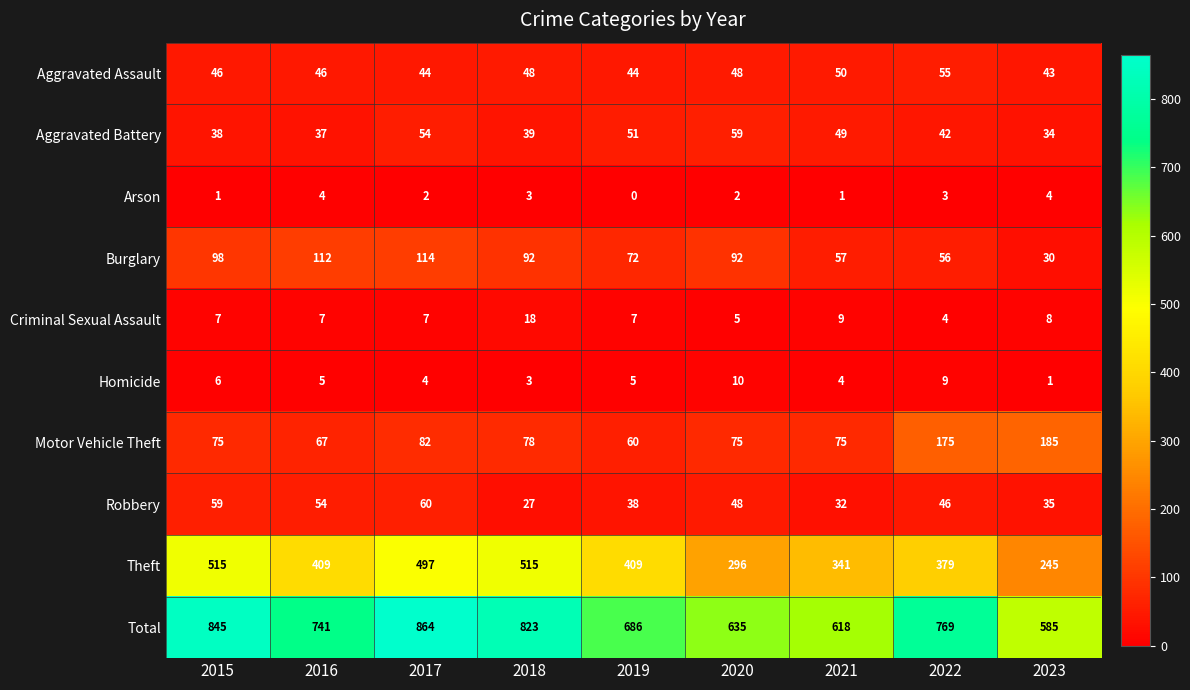

True or false: Theft has a value of 409 at 2019.

True